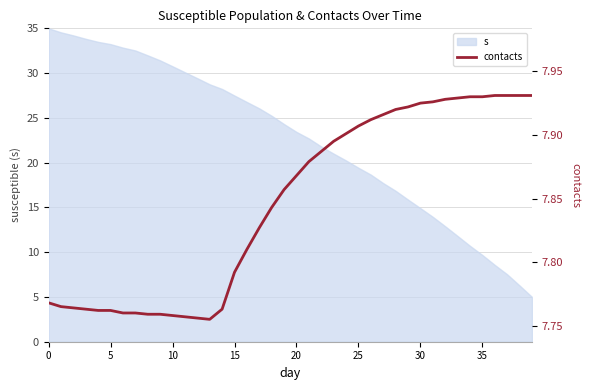

What is the greatest value displayed?

7.9